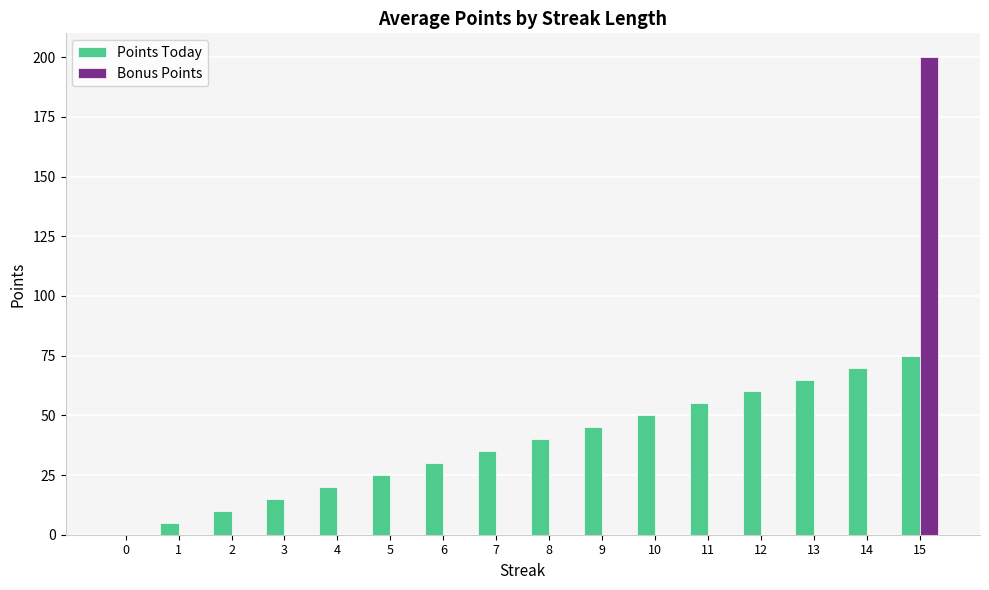

The value of Points Today at 9 is 12. True or false?

False